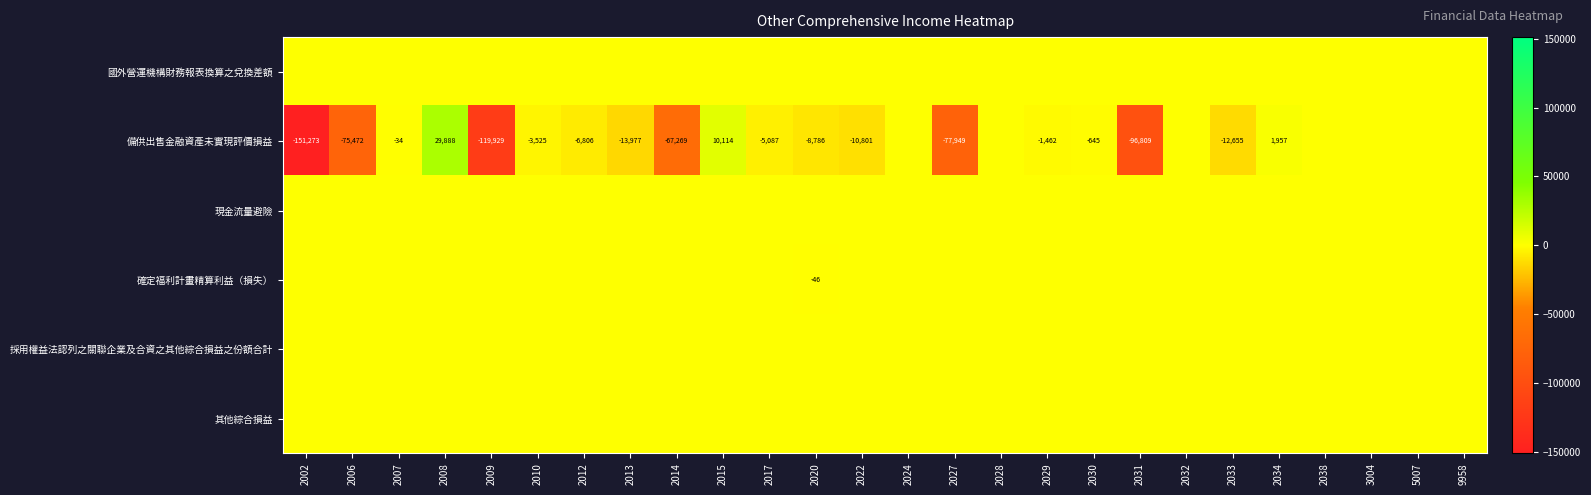

The 備供出售金融資產未實現評價損益 series shows -13977 at 2013. True or false?

True